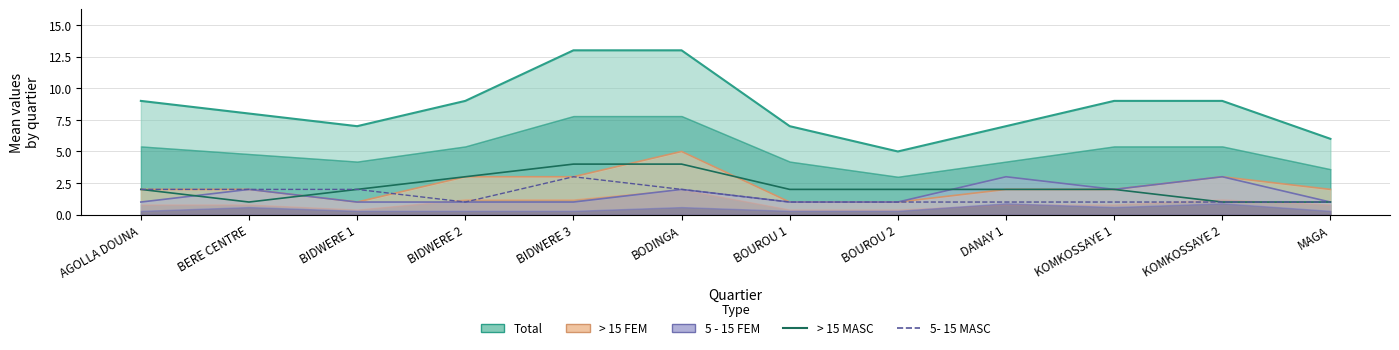

At which label is 5- 15 MASC closest to 2?

AGOLLA DOUNA